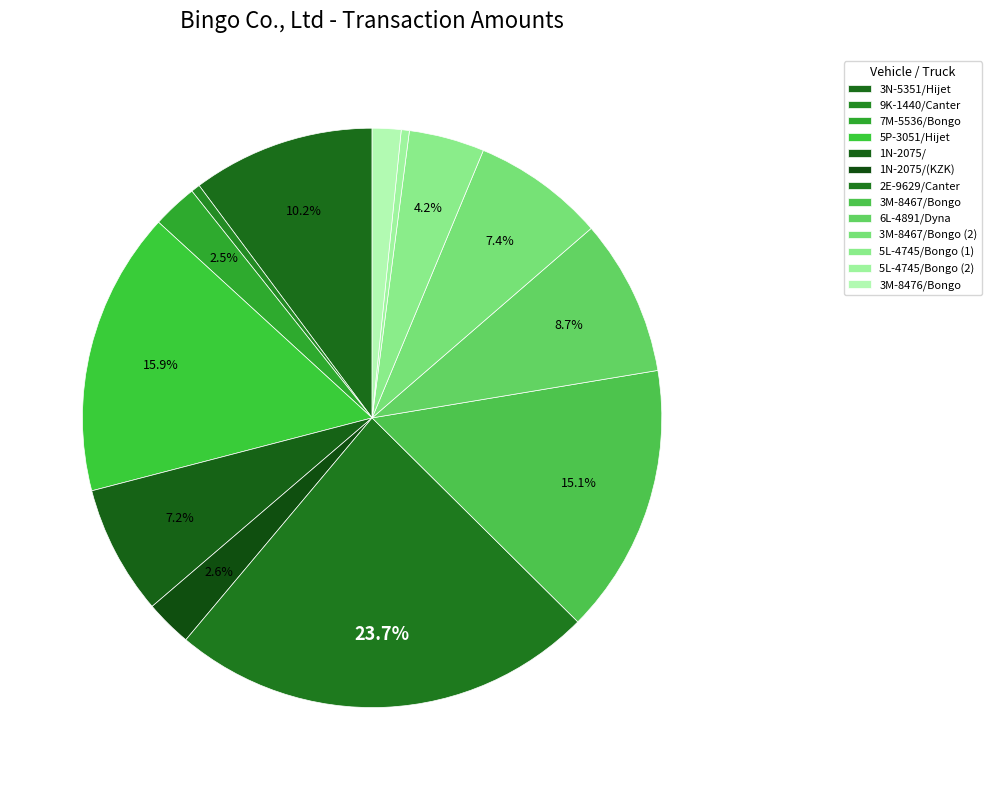

The 5L-4745/Bongo (1) slice represents 4% of the pie. True or false?

True